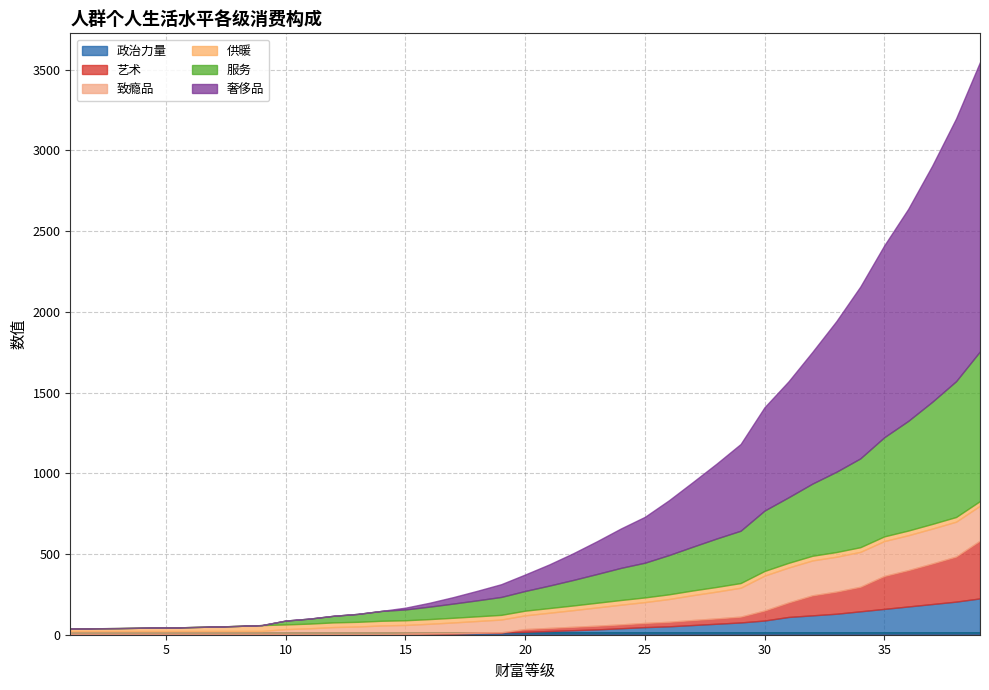

Does the chart display data point markers on the line(s)?

No